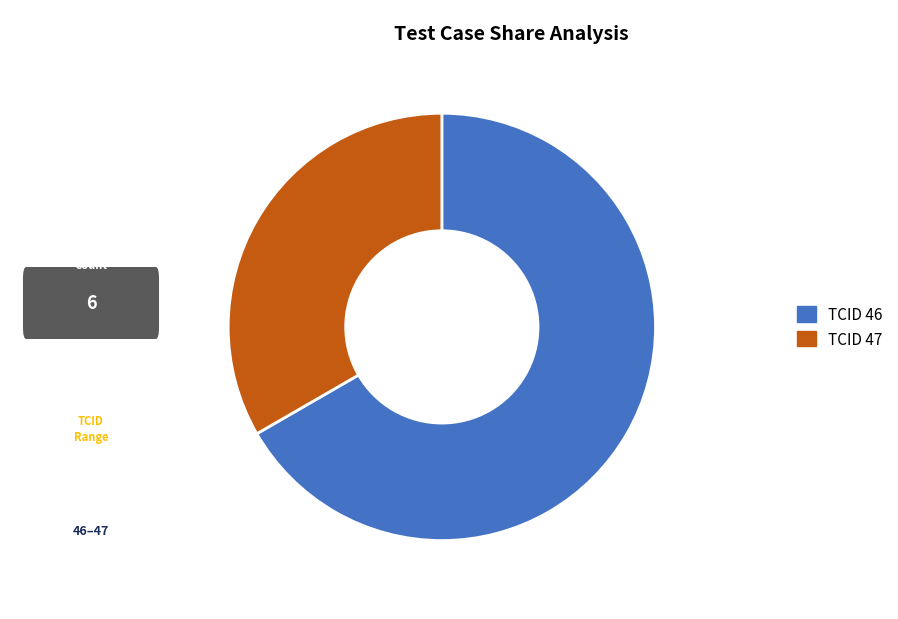

Is there any slice that represents more than half of the pie?

Yes